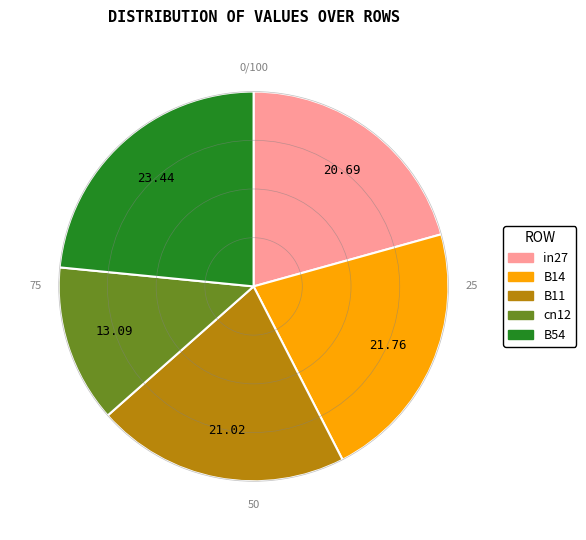

Which has a higher value, B14 or B54?

B54